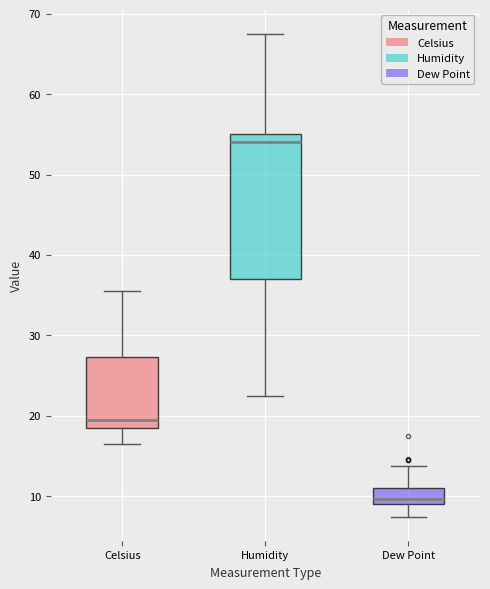

Reading left to right, transcribe this box plot: for each box, give where its median line is, the range the box spans, and where its two whiskers end, as read against the y-axis. The values are not printed on the chart, so give them approximately, as read against the axis.

Celsius: median 20, box 19 to 27, whiskers 17 to 36
Humidity: median 54, box 37 to 55, whiskers 23 to 68
Dew Point: median 10, box 9 to 11, whiskers 8 to 14